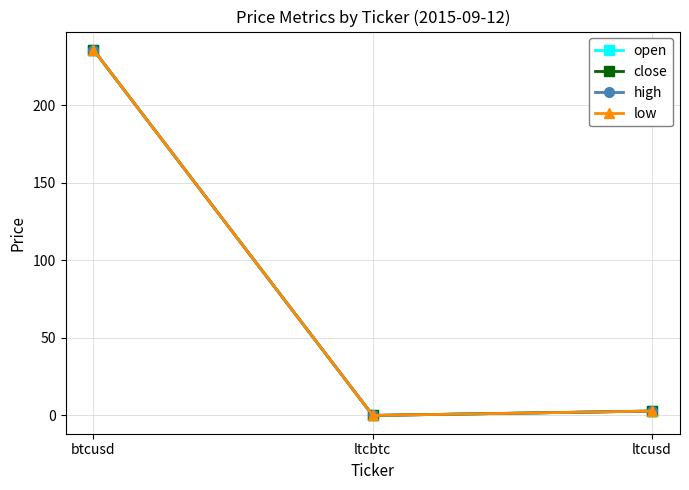

What is the maximum value for close?

235.8